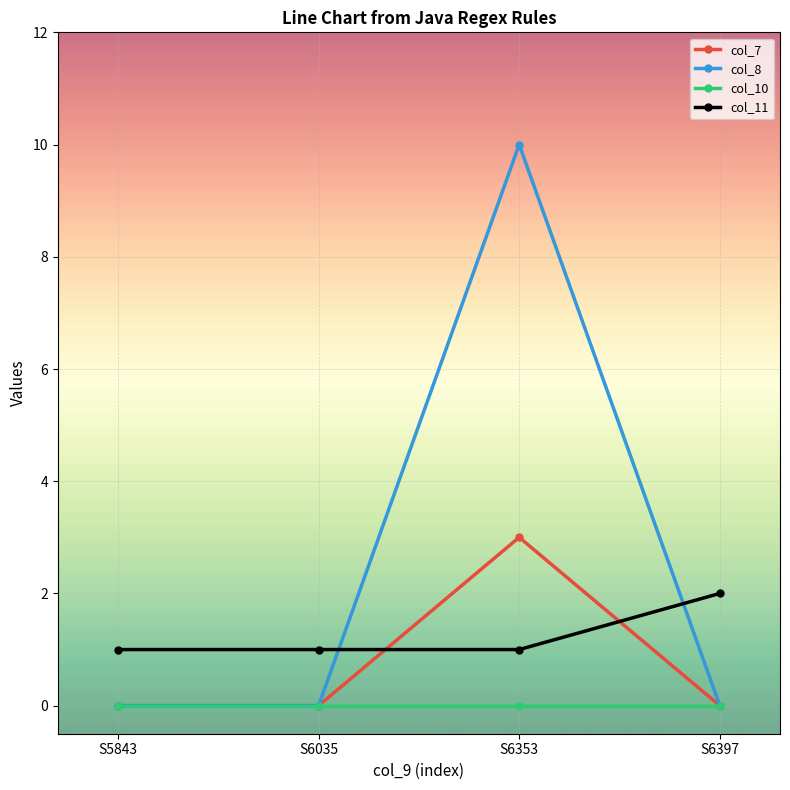

At which category is the sum across all series the highest?

S6353